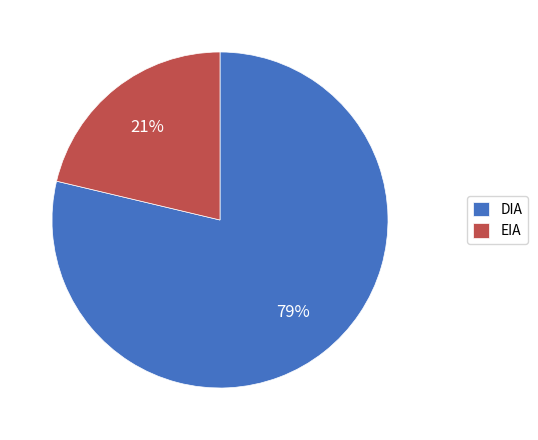

To the nearest percent, what portion does DIA represent?

79%